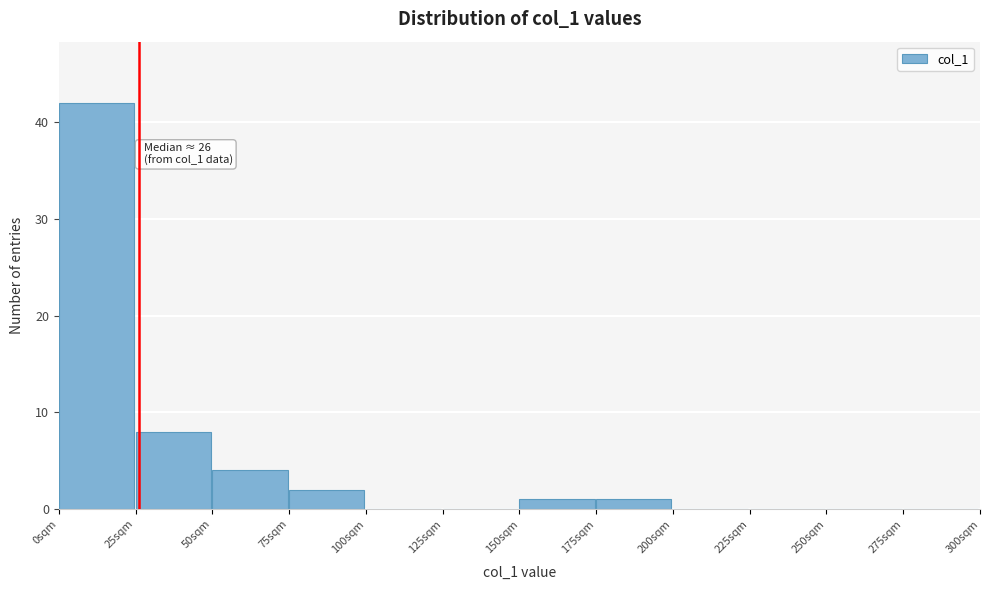

Over which range of the x-axis is the bar tallest?

0 to 25